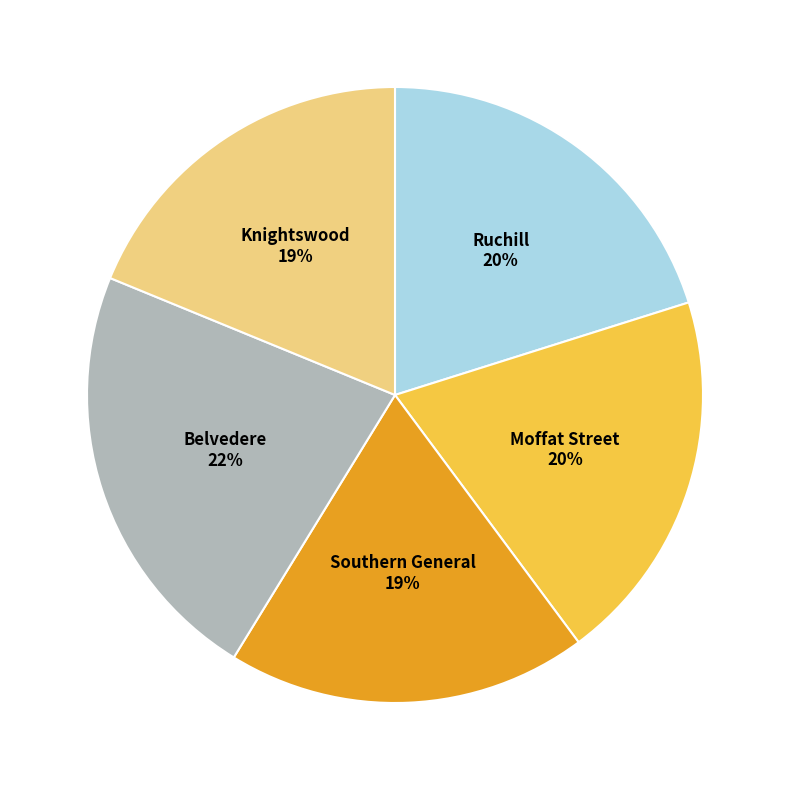

Which category has the biggest portion of the pie?

Belvedere